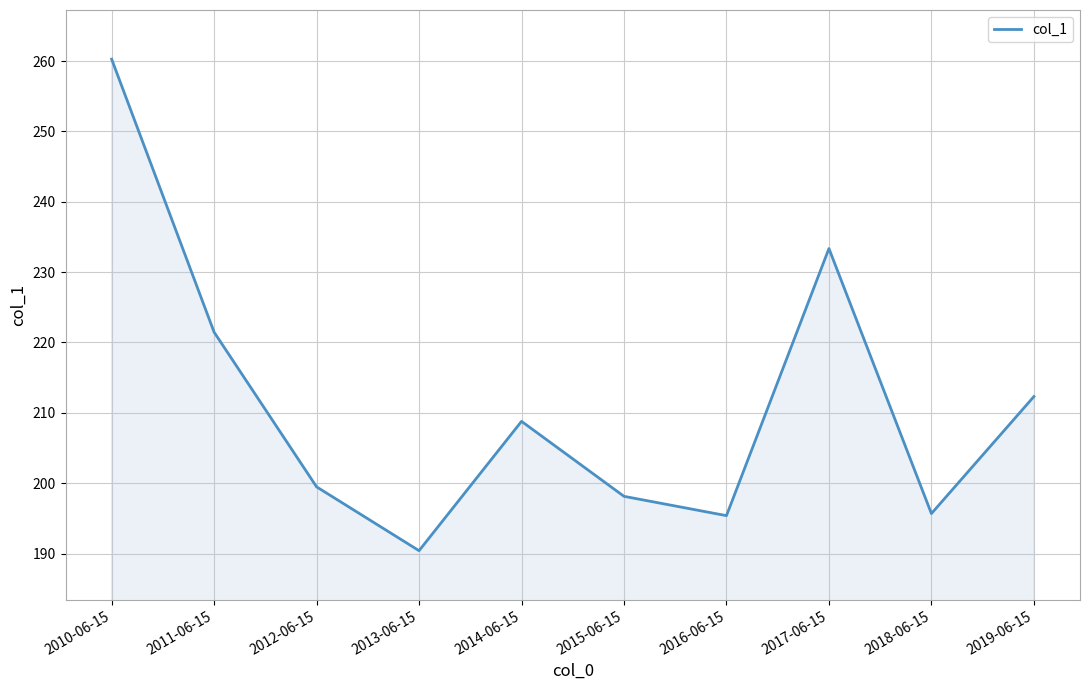

What is the average value?

211.5